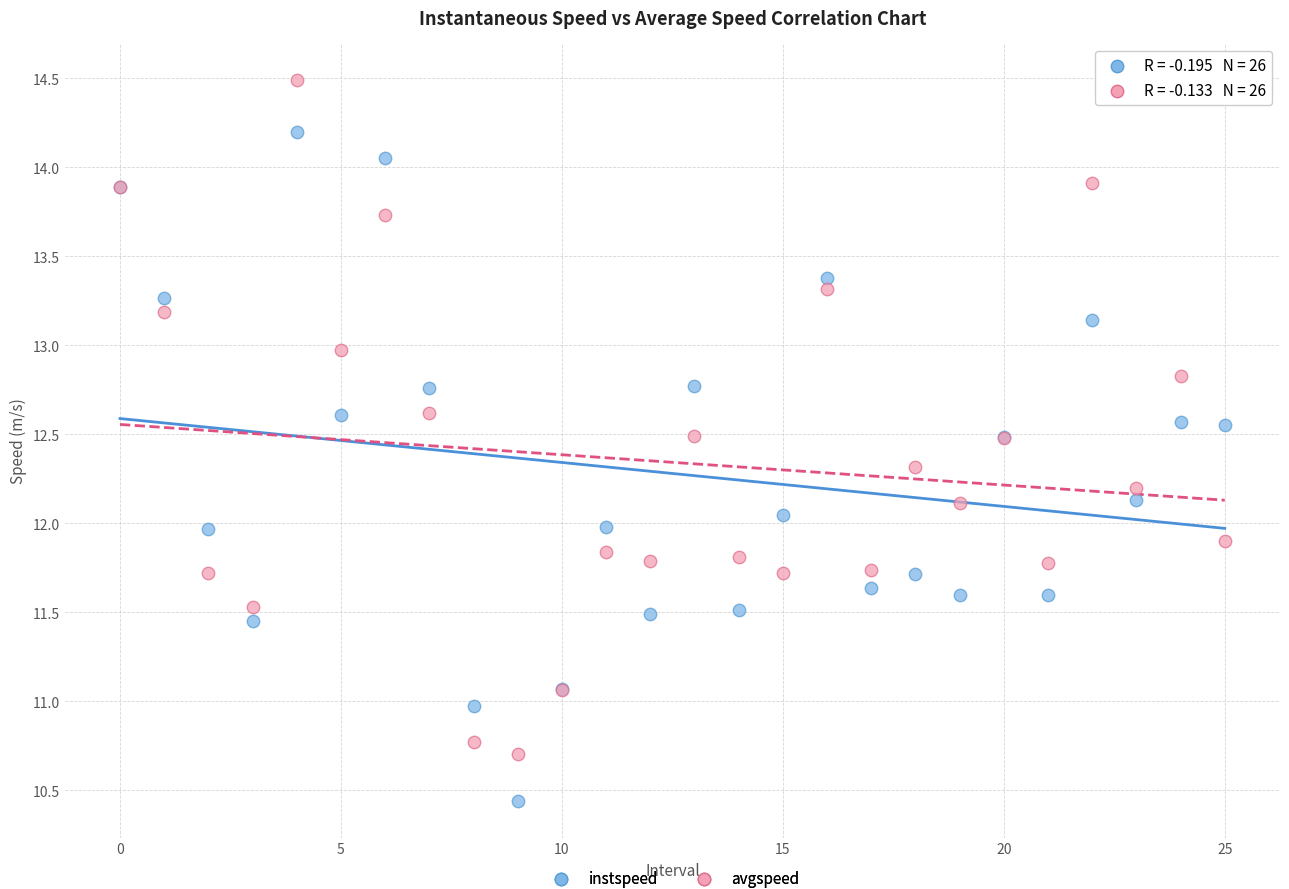

Which series contains the lowest Y value?

instspeed